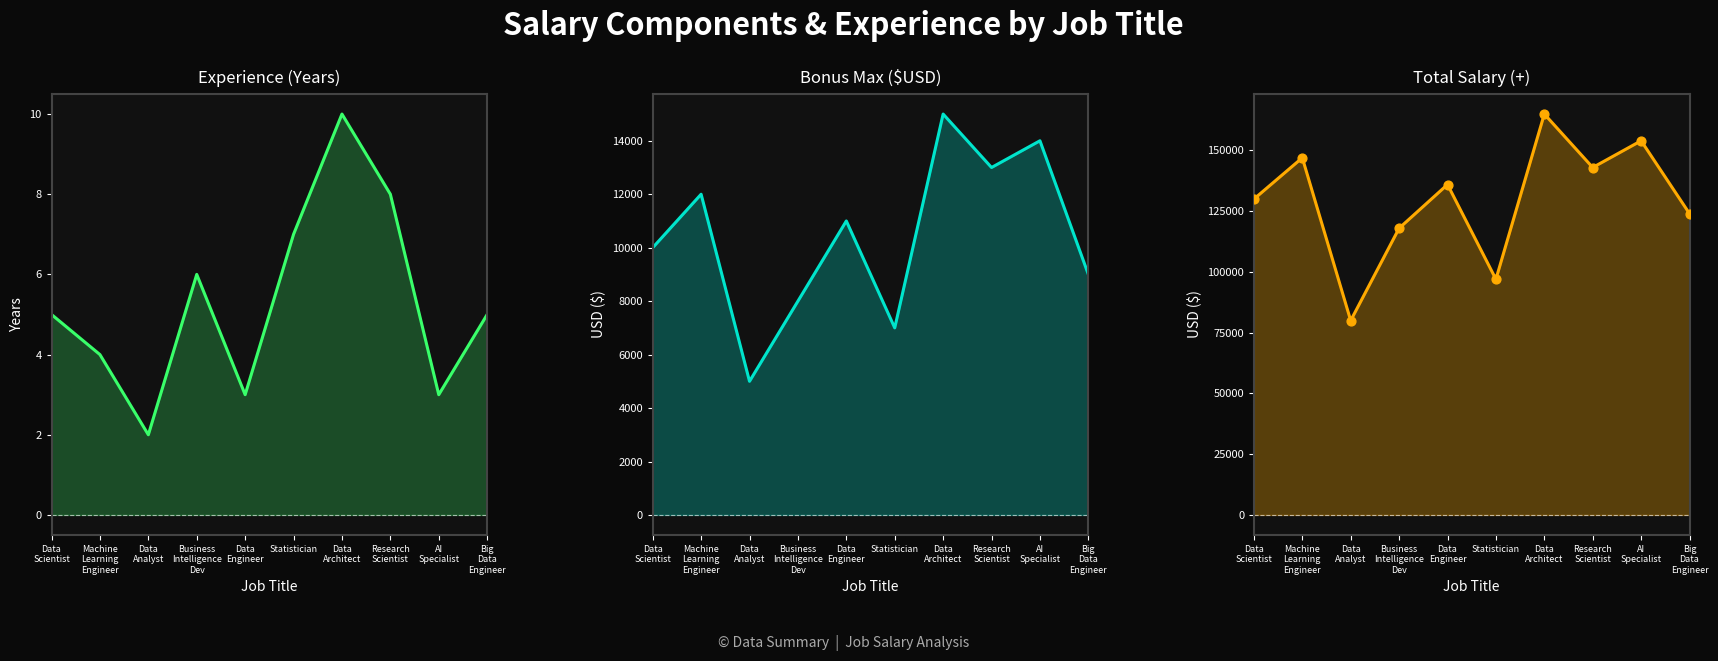

At which category is the sum across all series the highest?

Data
Architect